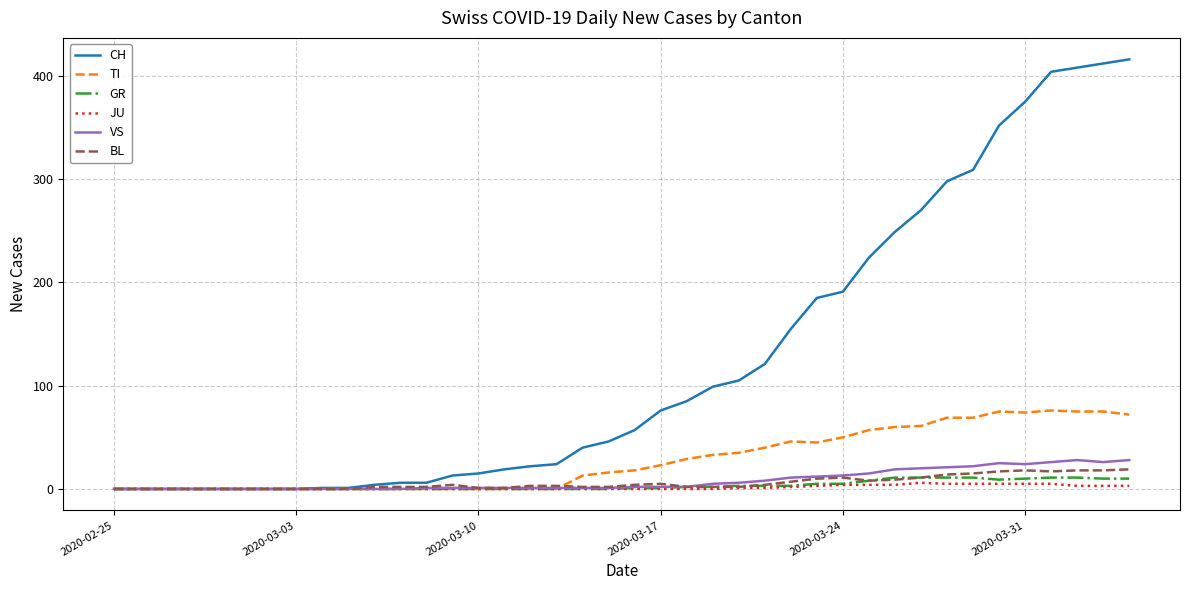

What are all the series names shown in the legend?

CH, TI, GR, JU, VS, BL